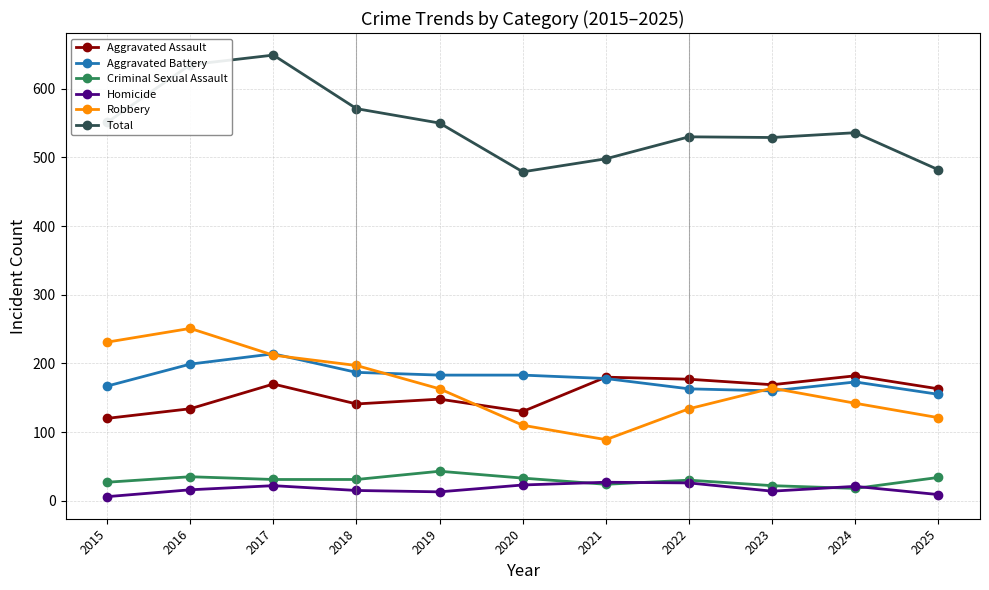

What is the difference between the maximum and minimum values in the Total series?

170